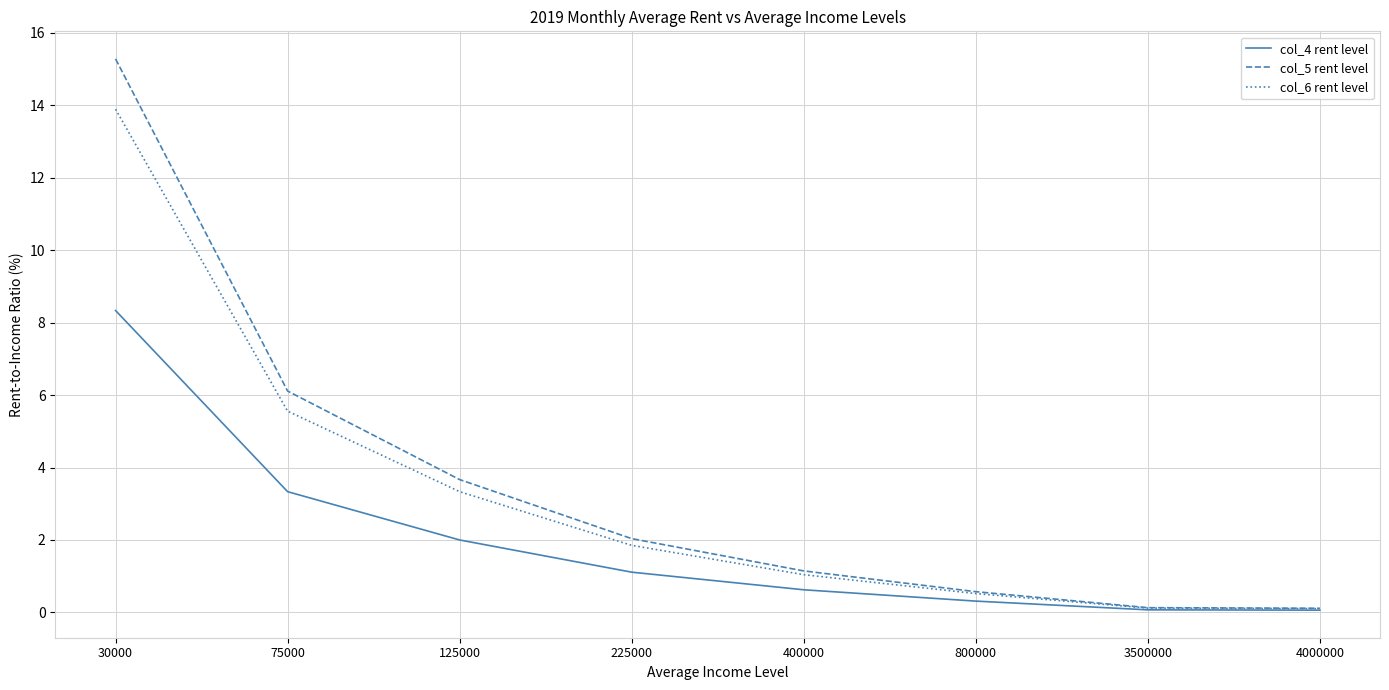

Reading left to right, transcribe all the data shown in this chart.

col_4 rent level: 8.3	3.3	2.0	1.1	0.6	0.3	0.1	0.1
col_5 rent level: 15.3	6.1	3.7	2.0	1.1	0.6	0.1	0.1
col_6 rent level: 13.9	5.6	3.3	1.9	1.0	0.5	0.1	0.1